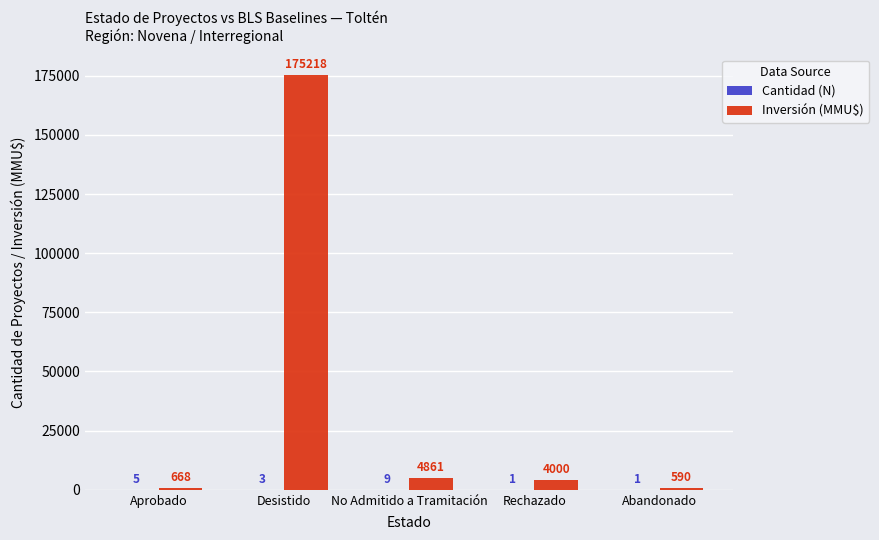

Are the bars grouped side by side (vs. stacked)?

Yes